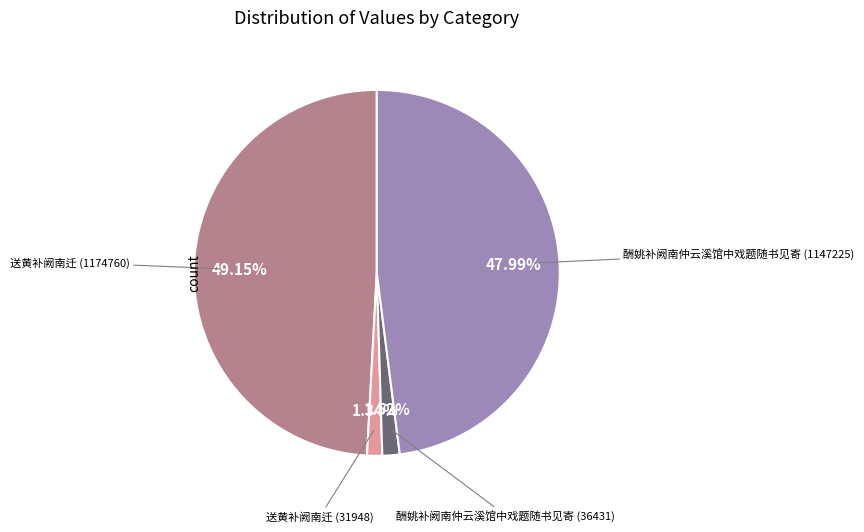

Is there a majority slice in this chart?

No